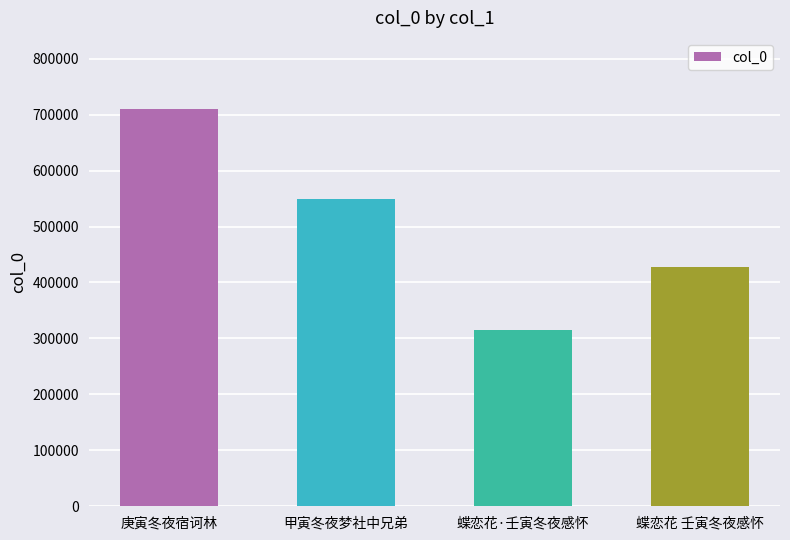

Which category has the highest value across all series?

庚寅冬夜宿诃林